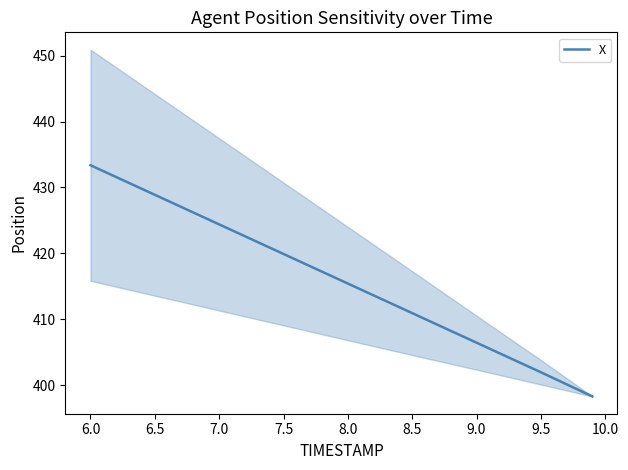

The X series shows 235.4 at 7.0. True or false?

False